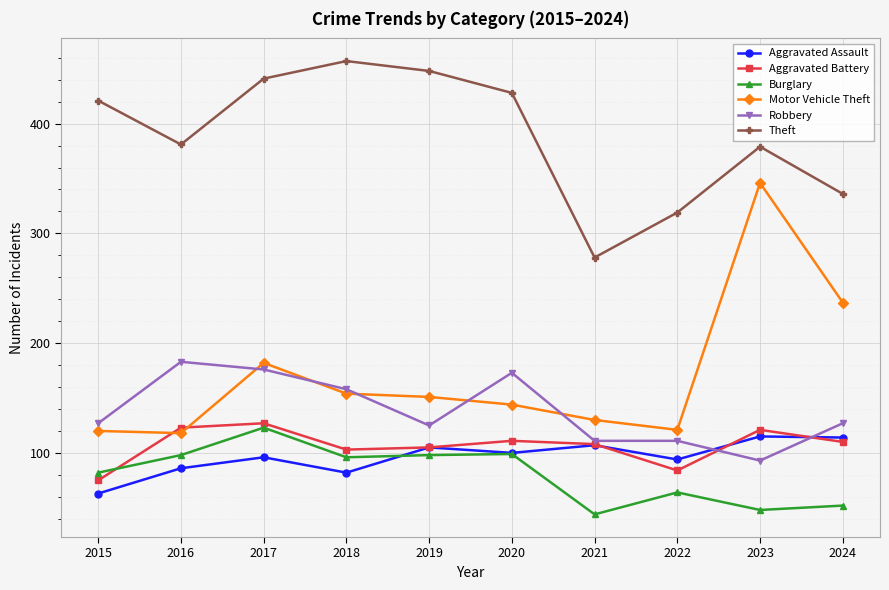

What is the sum of the Aggravated Battery values at 2020 and 2022?

195